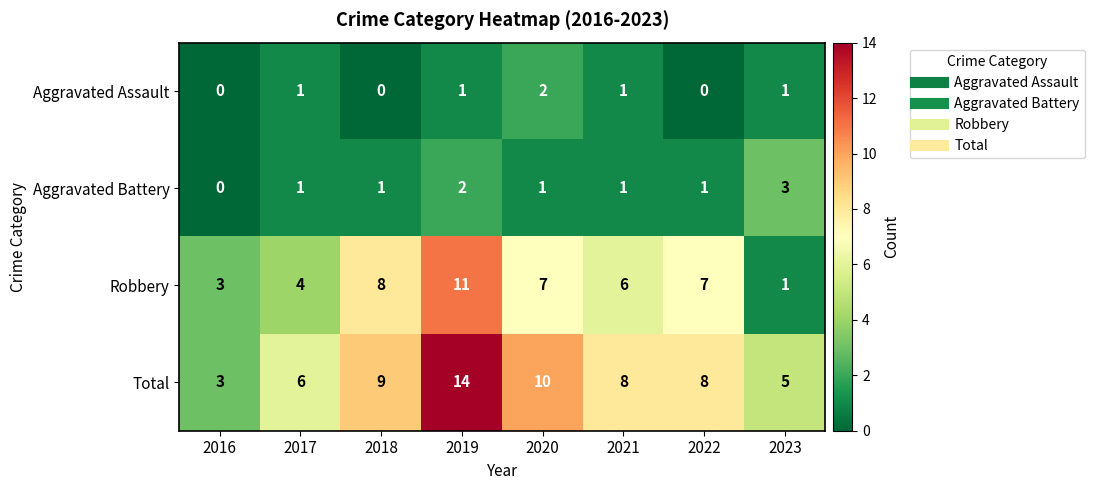

What is the total value across all series at 2018?

18